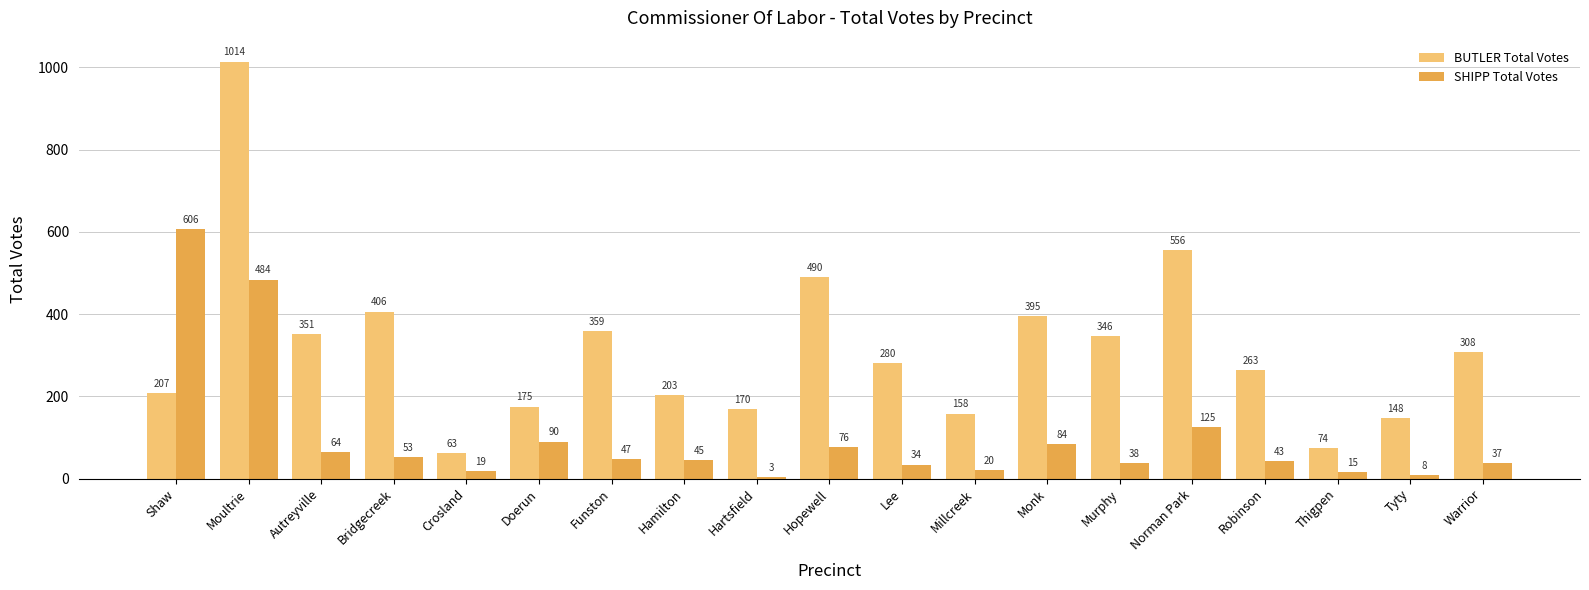

At which label is BUTLER Total Votes closest to 538?

Norman Park